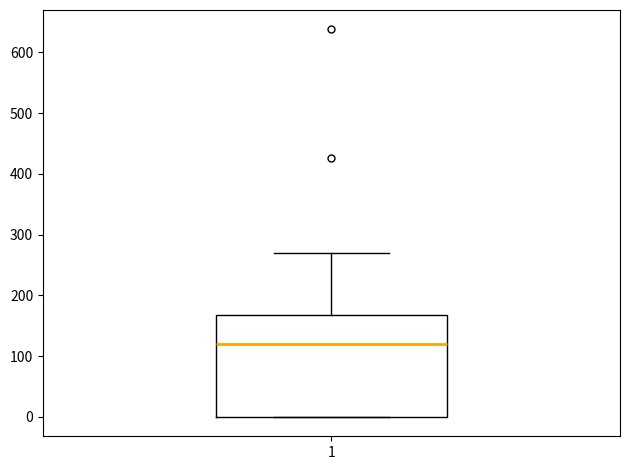

Transcribe this box plot: give where the median line is, the range the box spans, and where the two whiskers end, as read against the y-axis. The values are not printed on the chart, so give them approximately, as read against the axis.

median 120, box 0 to 170, whiskers 0 to 270